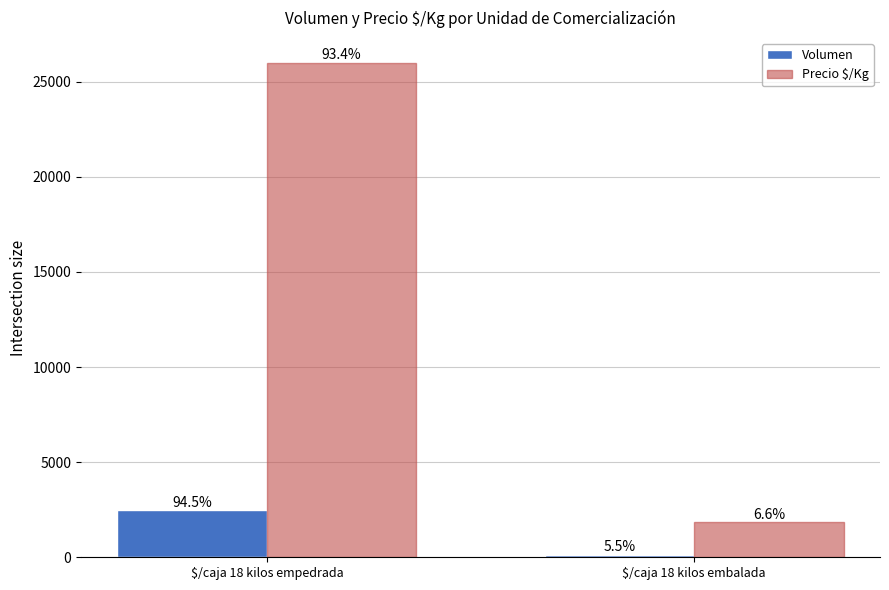

How many groups of bars are there?

2